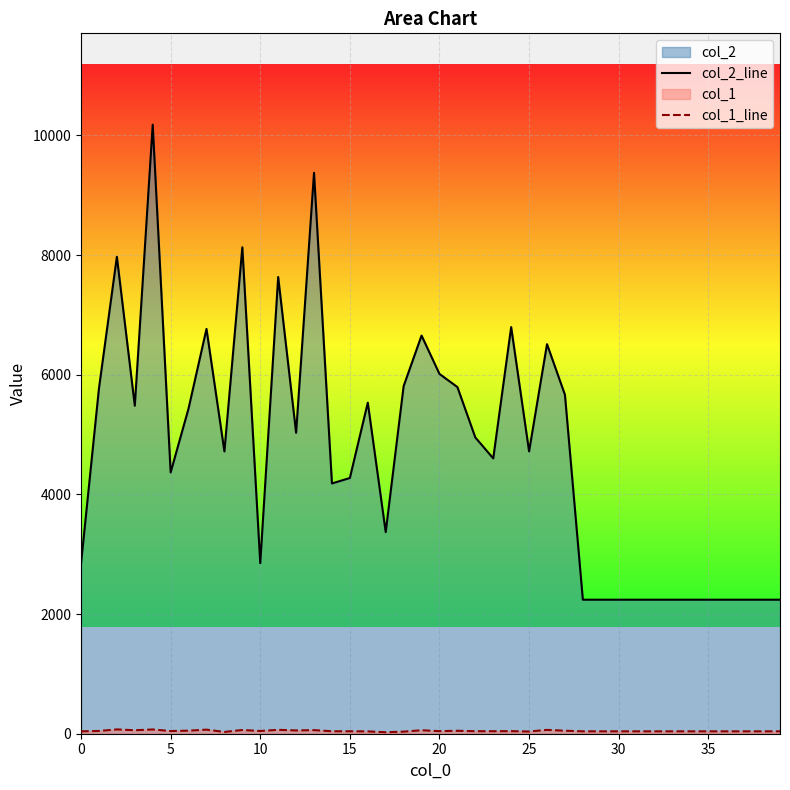

Reading left to right, extract all data points from this chart.

col_2_line: 2843	5771	7971	5482	10179	4367	5436	6766	4718	8130	2851	7633	5029	9375	4183	4274	5533	3370	5809	6655	6013	5794	4951	4602	6796	4719	6511	5665	2240	2240	2240	2240	2240	2240	2240	2240	2240	2240	2240	2240
col_1_line: 40	46	72	58	71	45	51	68	30	62	46	65	55	60	41	41	39	25	35	58	43	49	42	42	43	37	64	50	40	40	40	40	40	40	40	40	40	40	40	40